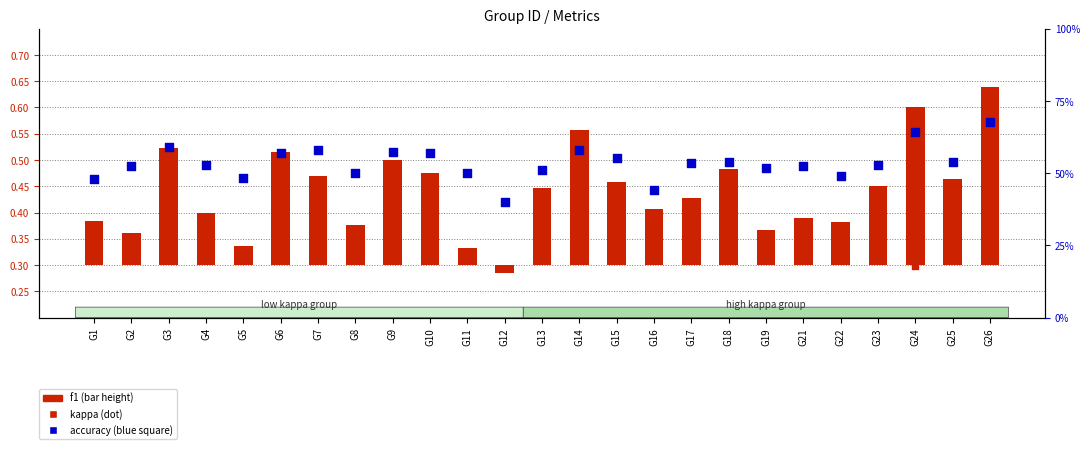

Which series reaches the maximum Y coordinate?

accuracy (scatter)